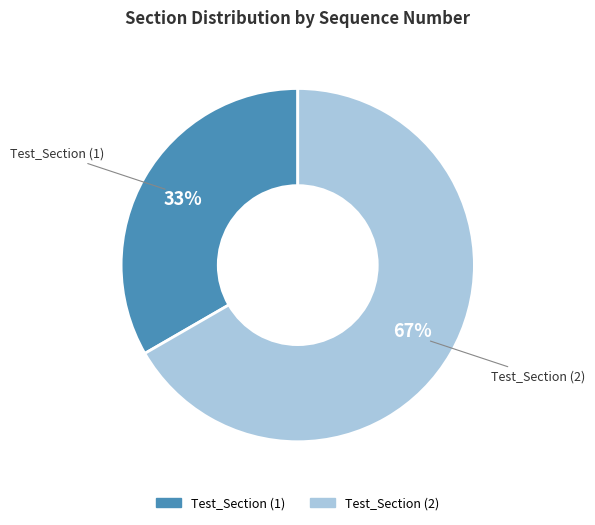

Does any single category account for the majority?

Yes